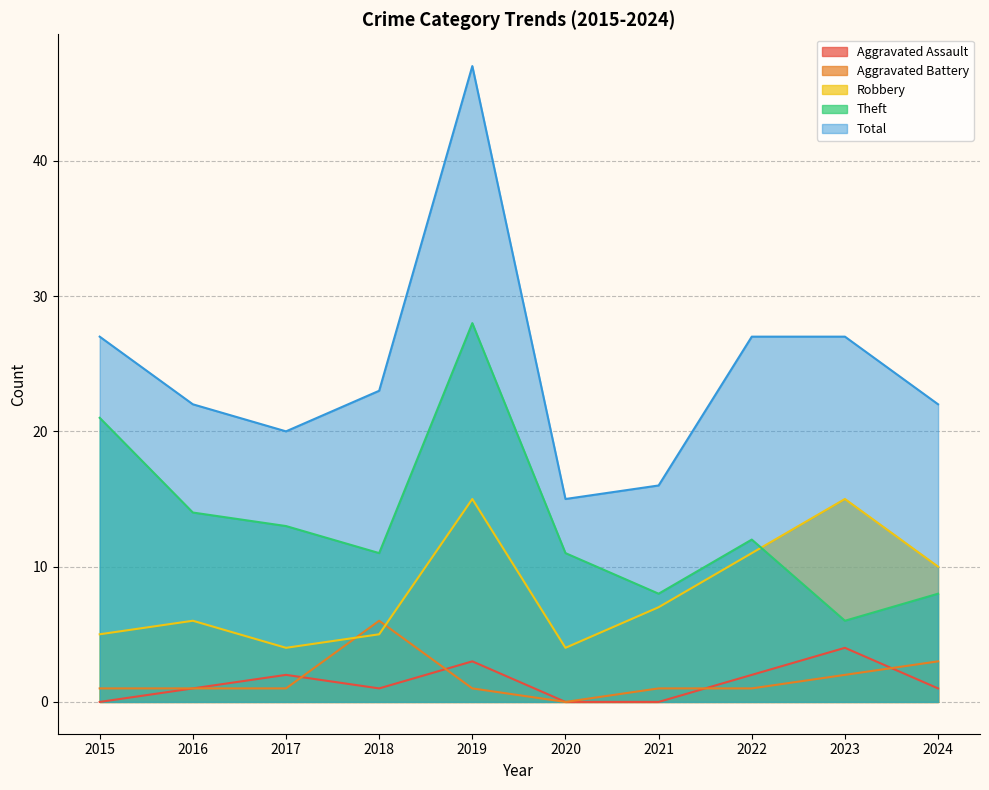

What is the highest value of the Aggravated Battery series?

6